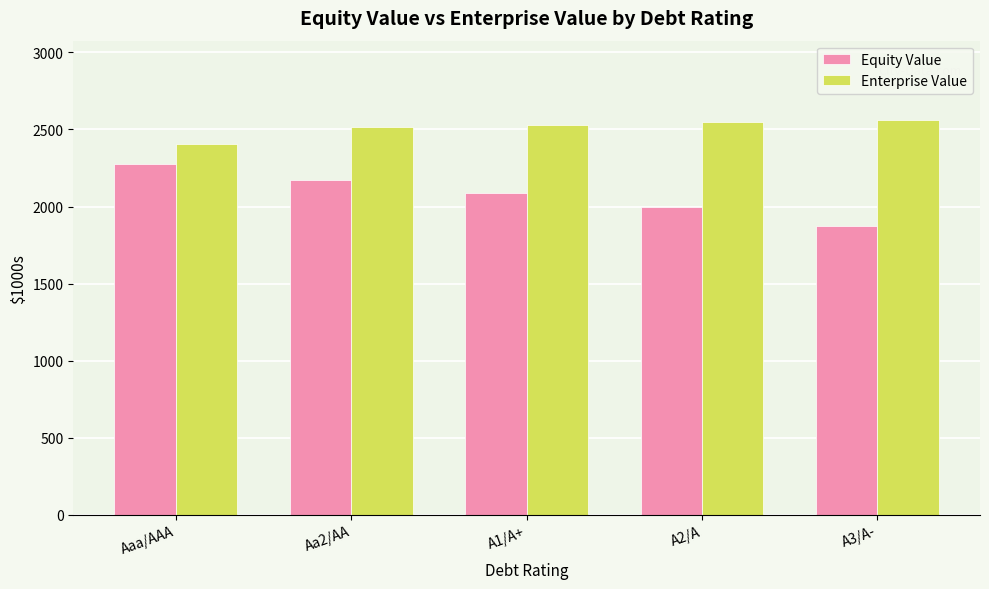

Rank the series by their average value, from highest to lowest.

Enterprise Value, Equity Value